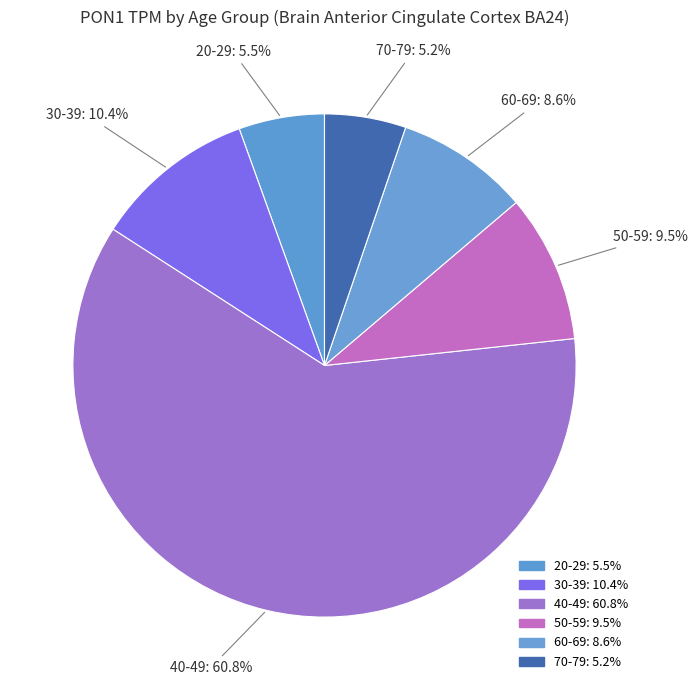

How many slices are in this pie chart?

6